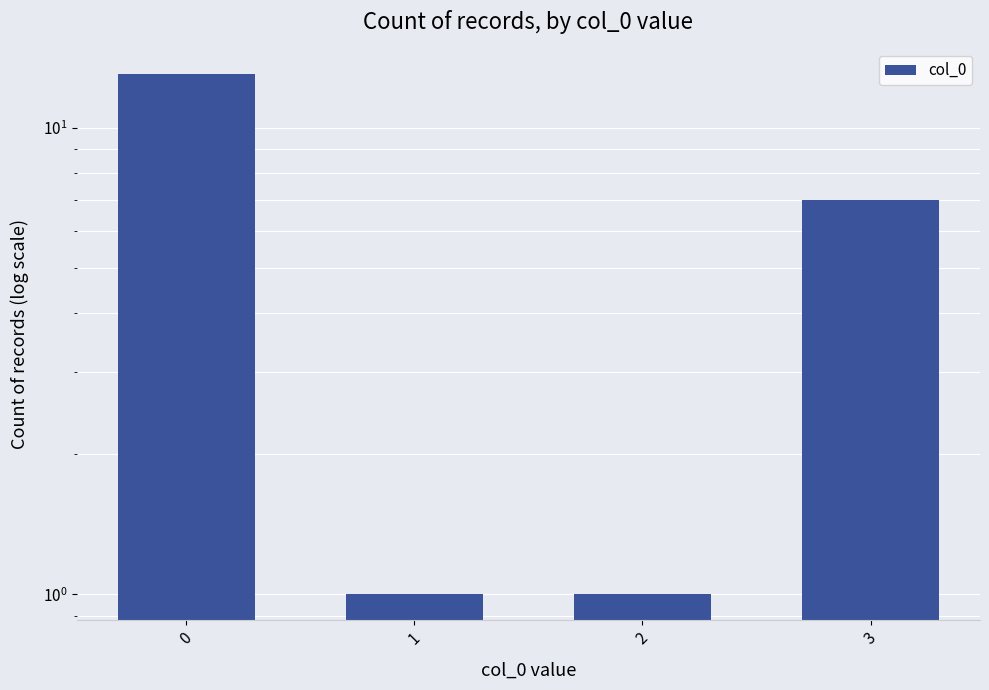

What is the value of the 4th bar from the left?

7